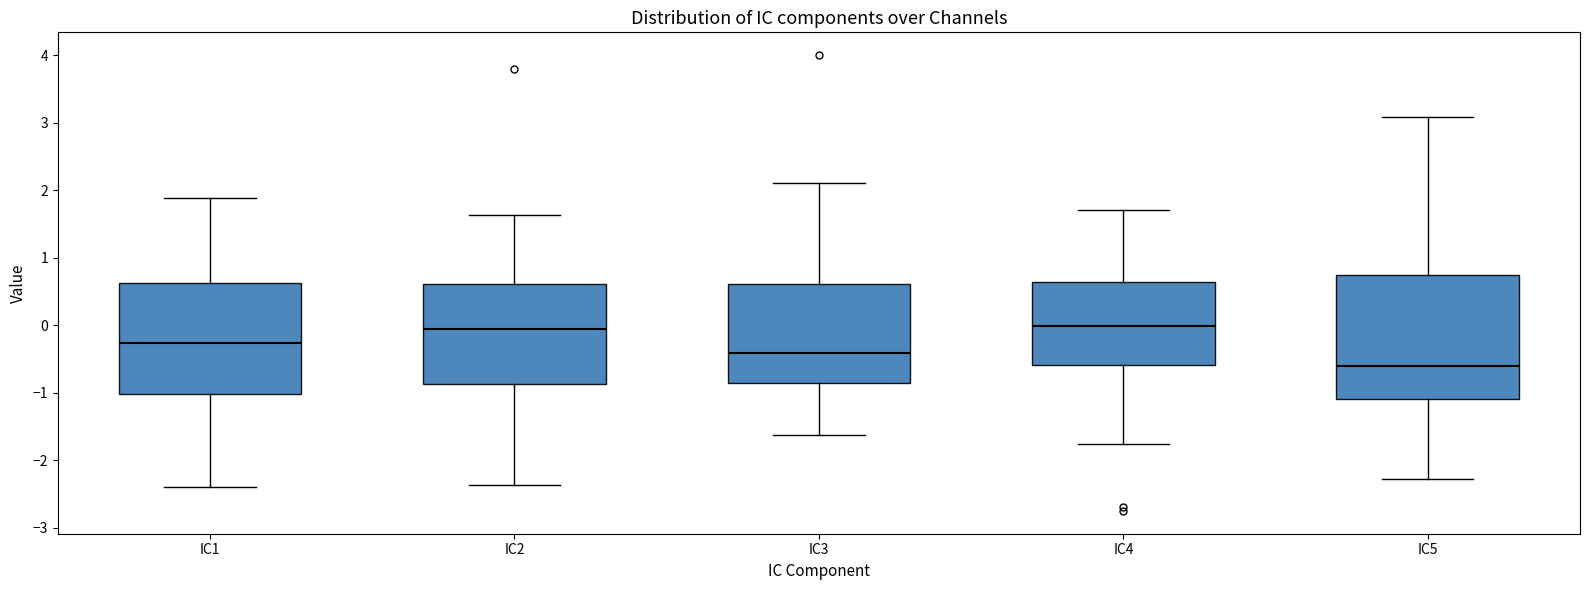

Reading left to right, transcribe this box plot: for each box, give where its median line is, the range the box spans, and where its two whiskers end, as read against the y-axis. The values are not printed on the chart, so give them approximately, as read against the axis.

IC1: median -0.3, box -1.0 to 0.6, whiskers -2.4 to 1.9
IC2: median -0.1, box -0.9 to 0.6, whiskers -2.4 to 1.6
IC3: median -0.4, box -0.9 to 0.6, whiskers -1.6 to 2.1
IC4: median 0.0, box -0.6 to 0.6, whiskers -1.8 to 1.7
IC5: median -0.6, box -1.1 to 0.7, whiskers -2.3 to 3.1